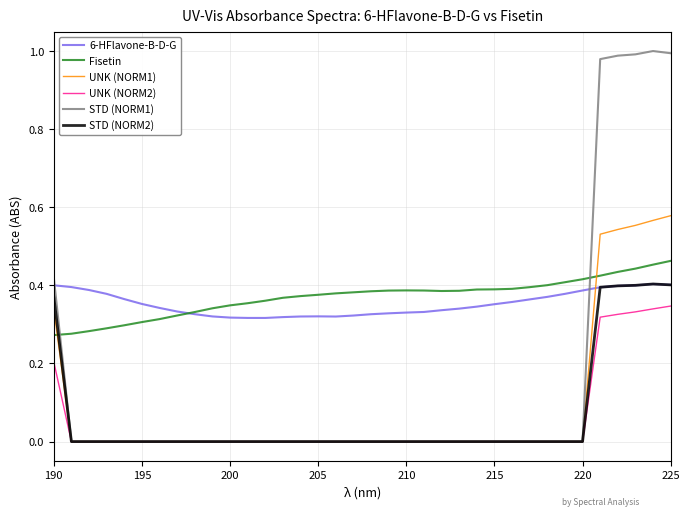

How many intersections are there between STD (NORM2) and Fisetin?

1